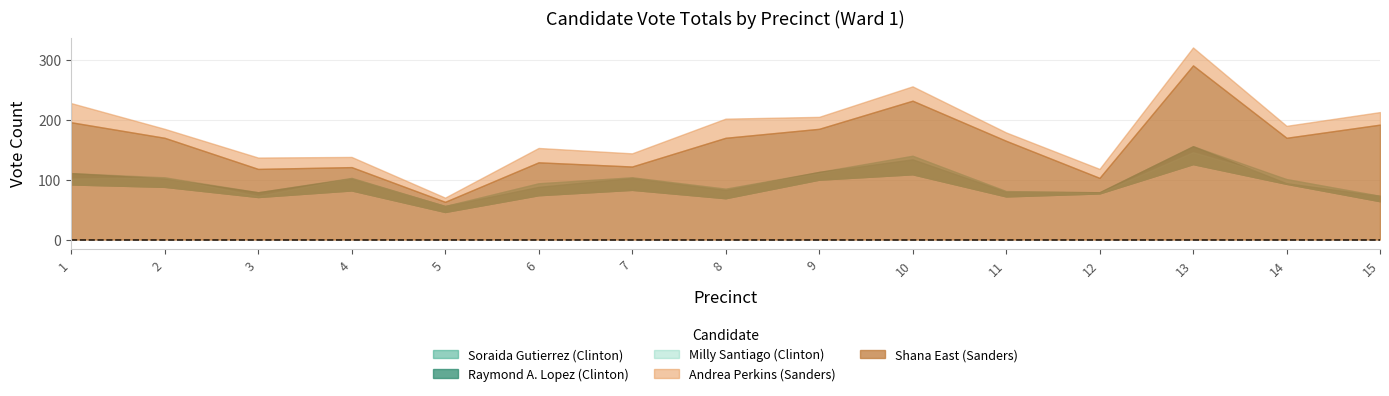

Reading right to left, extract all data points from this chart.

Soraida Gutierrez (Clinton): 15=73	14=94	13=156	12=79	11=80	10=134	9=113	8=83	7=103	6=88	5=56	4=102	3=79	2=102	1=111
Raymond A. Lopez (Clinton): 15=64	14=93	13=126	12=77	11=72	10=109	9=100	8=69	7=83	6=74	5=46	4=82	3=71	2=88	1=92
Milly Santiago (Clinton): 15=73	14=101	13=146	12=78	11=81	10=140	9=111	8=85	7=104	6=94	5=56	4=103	3=73	2=104	1=102
Andrea Perkins (Sanders): 15=213	14=190	13=321	12=118	11=179	10=256	9=205	8=202	7=144	6=153	5=70	4=138	3=137	2=185	1=228
Shana East (Sanders): 15=192	14=170	13=291	12=103	11=165	10=232	9=185	8=170	7=122	6=129	5=63	4=121	3=118	2=170	1=196